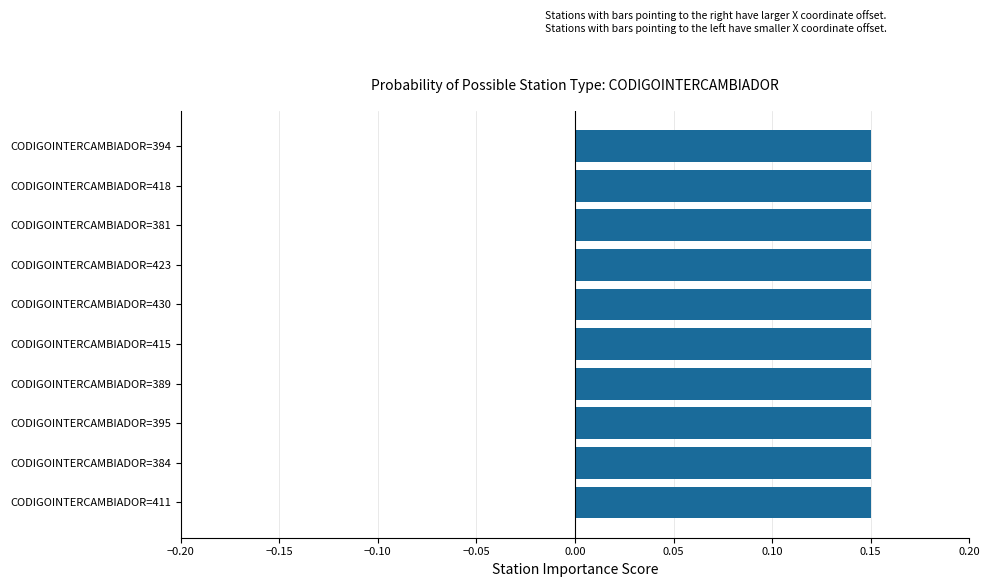

True or false: the data shows 0.3 at CODIGOINTERCAMBIADOR=384.

False